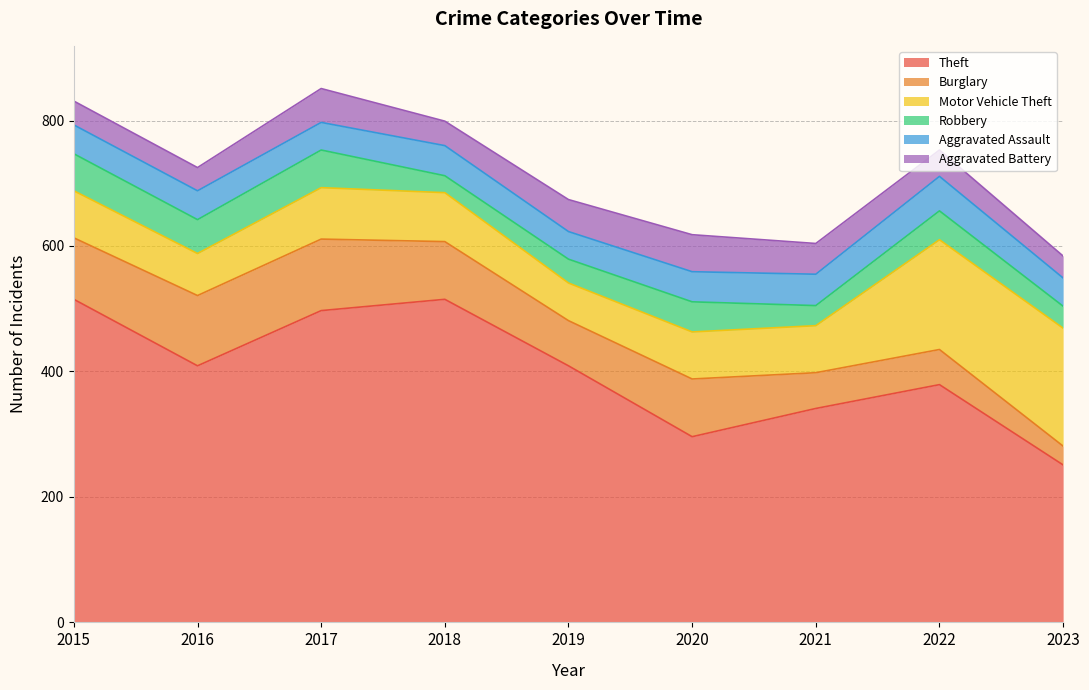

How many interior local valleys does the Motor Vehicle Theft series have?

2